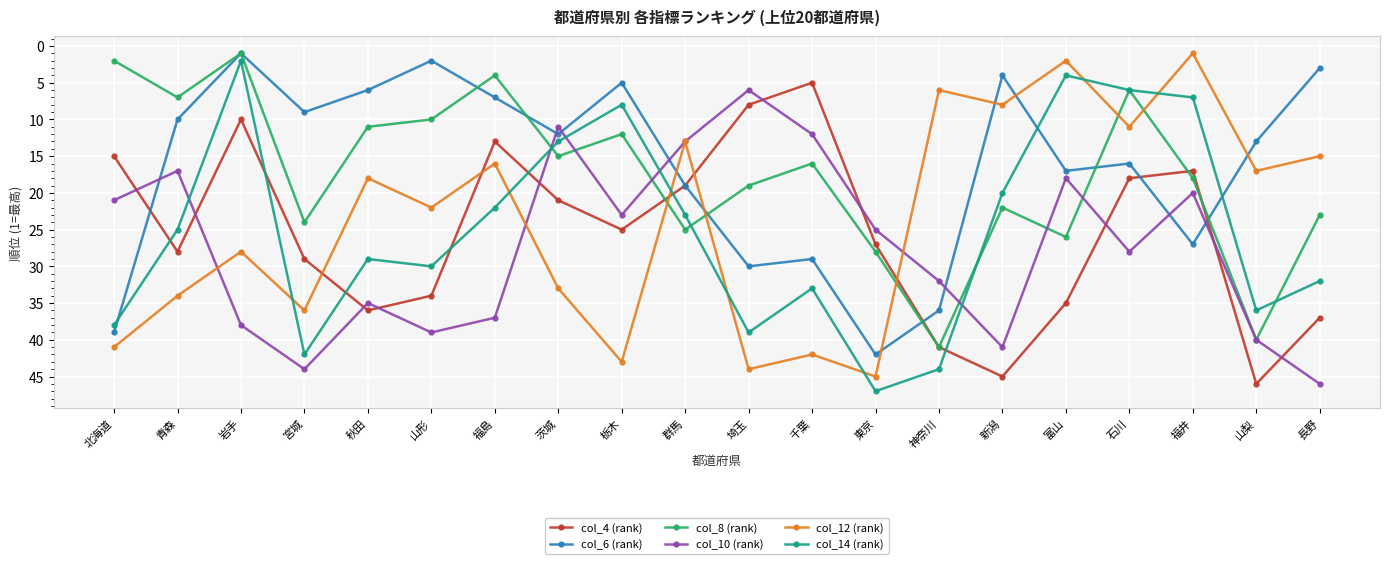

At 福島, list the series in order from largest to smallest.

col_10 (rank), col_14 (rank), col_12 (rank), col_4 (rank), col_6 (rank), col_8 (rank)